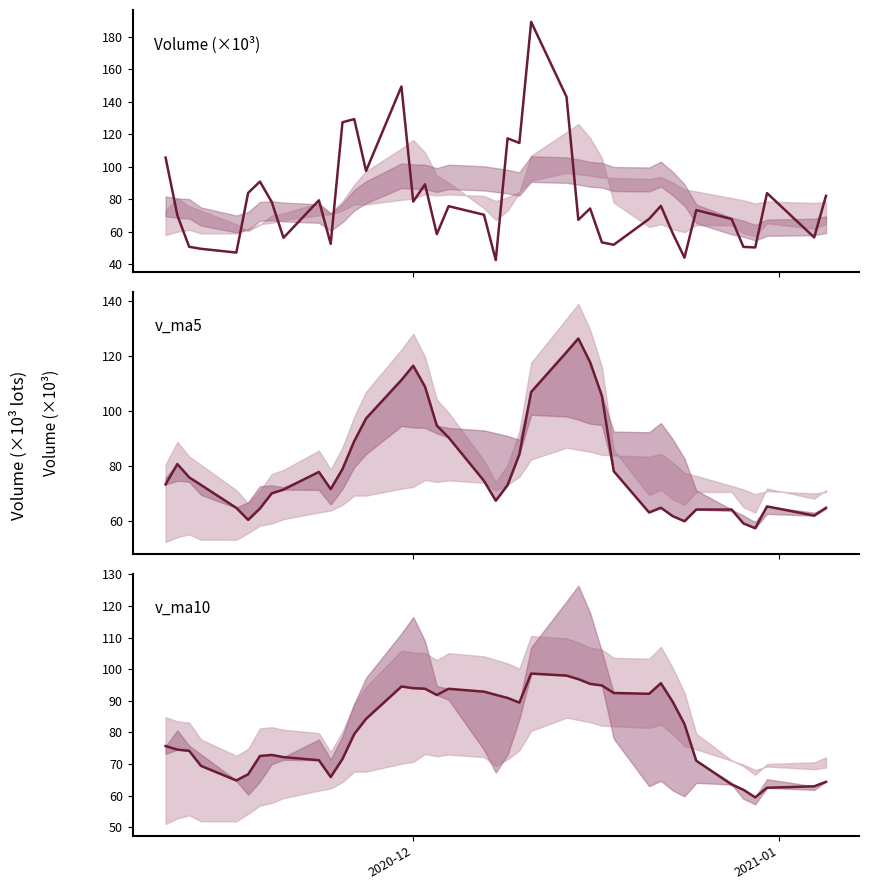

Is it true that volume equals 49.1 at 19?

False